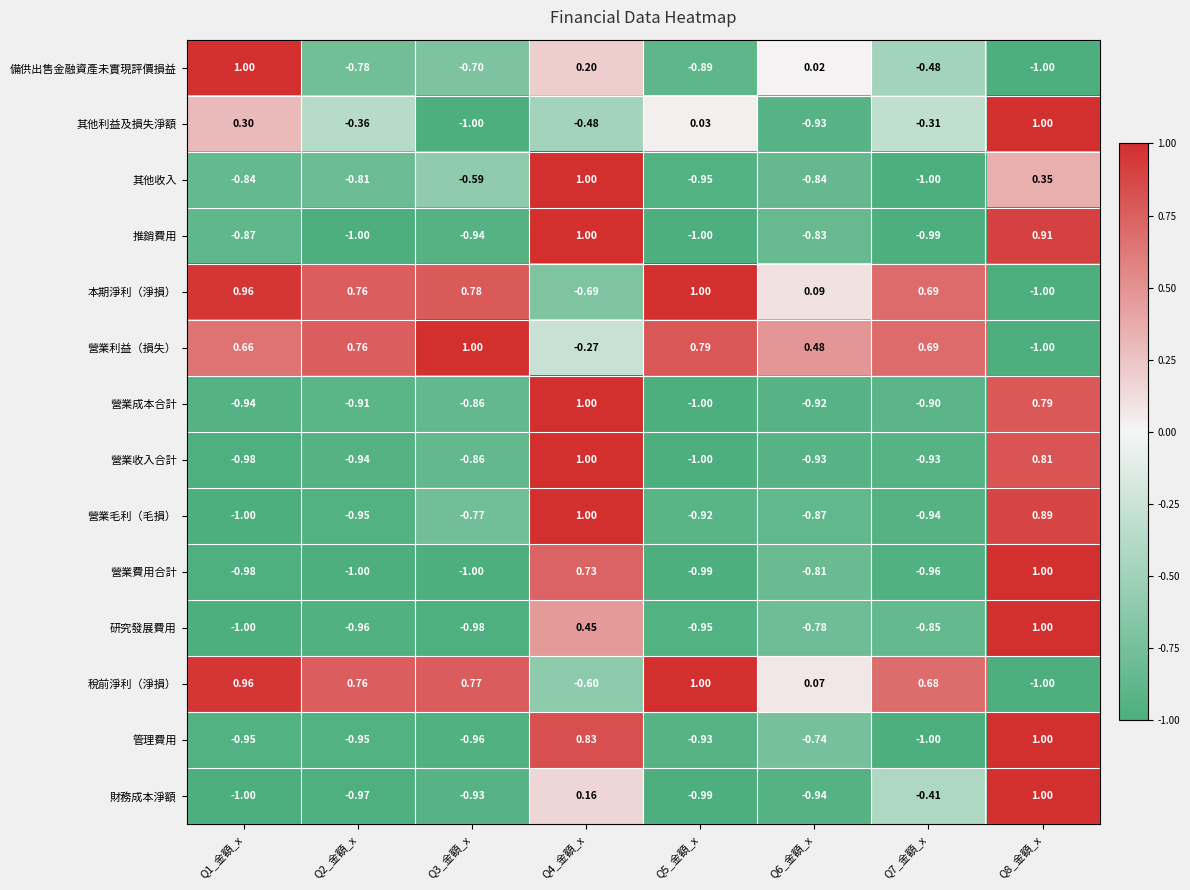

Which series changed the most between Q3_金額_x and Q5_金額_x?

其他利益及損失淨額